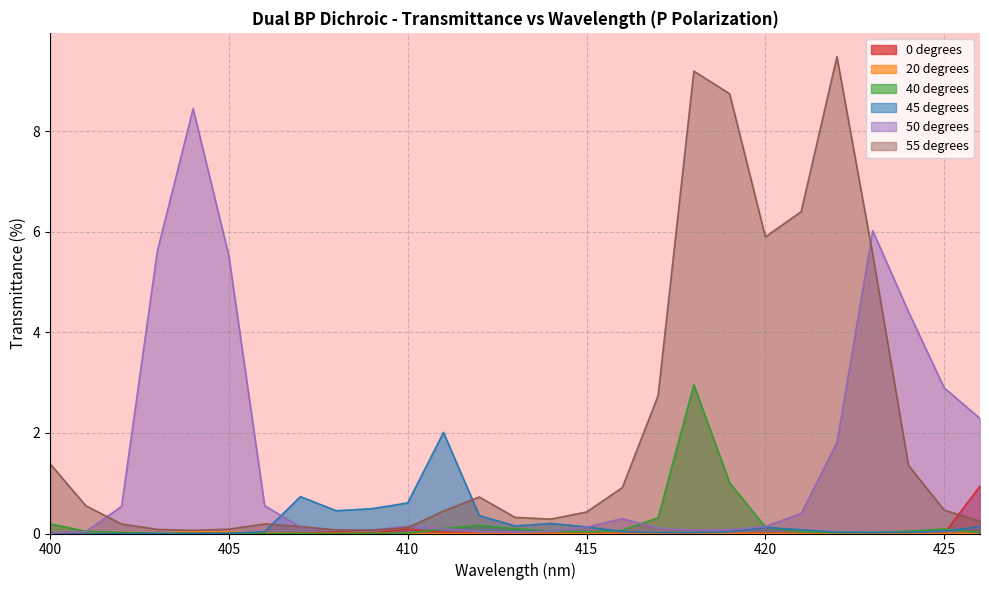

Which category has the highest value in the 20 degrees series?

404